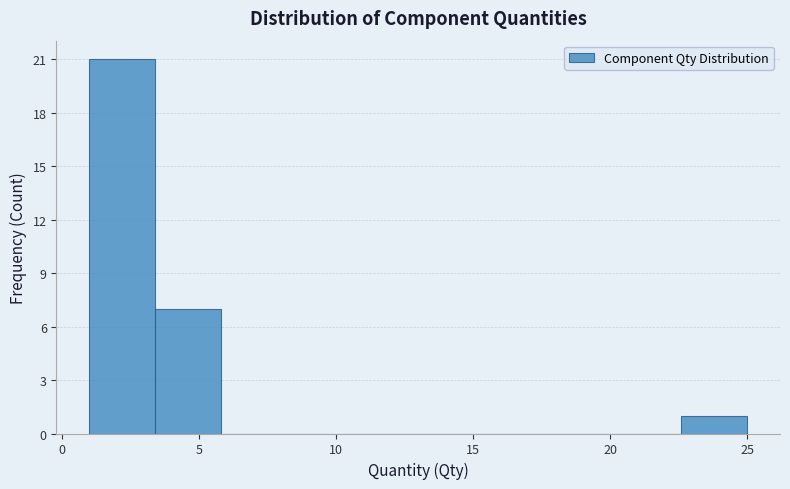

Reading left to right, list every bar in this chart as the range it spans on the x-axis followed by its height. Neither the bar edges nor the heights are printed on the chart, so give them approximately, as read against the axes.

1.0 to 3.4: 21
3.4 to 5.8: 7
5.8 to 8.2: 0
8.2 to 10.6: 0
10.6 to 13.0: 0
13.0 to 15.4: 0
15.4 to 17.8: 0
17.8 to 20.2: 0
20.2 to 22.6: 0
22.6 to 25.0: 1